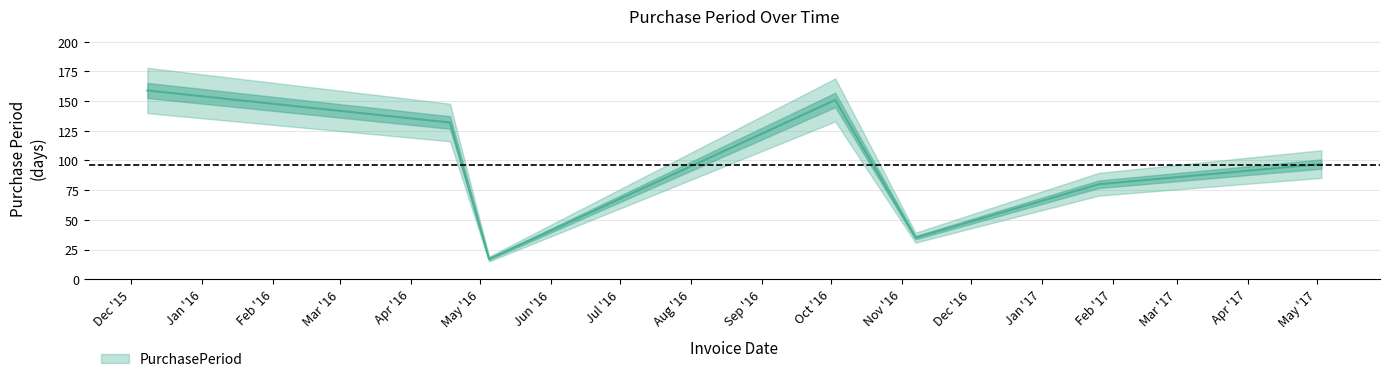

Reading left to right, what are all the values shown in this chart?

159	132	17	151	35	80	97